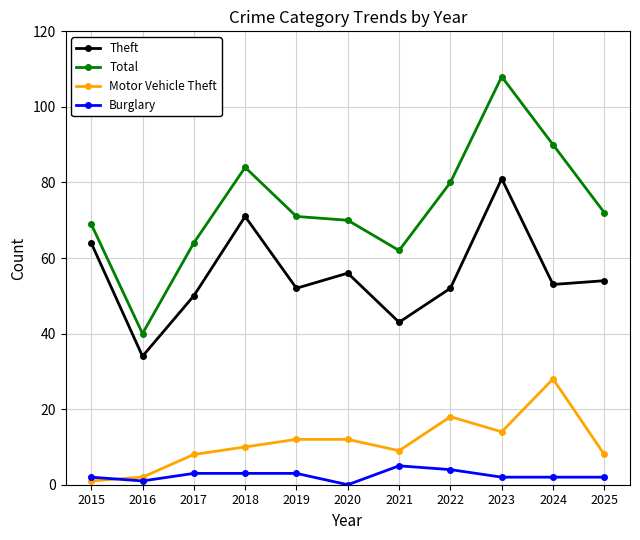

What is the value of the Total point at the 4th from the left?

84